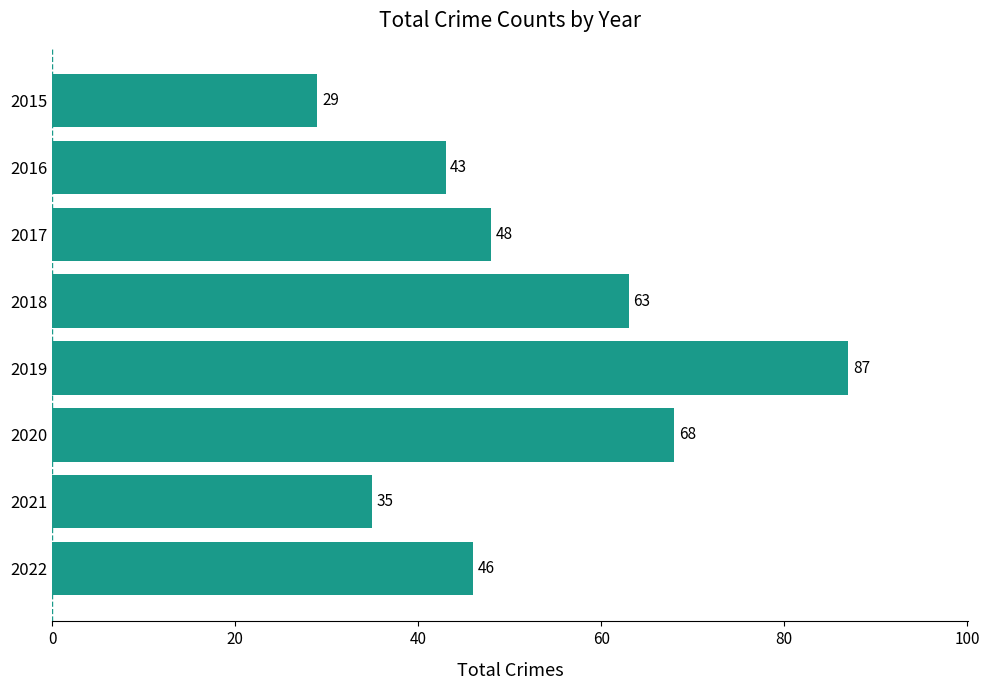

Are the bars horizontal?

Yes